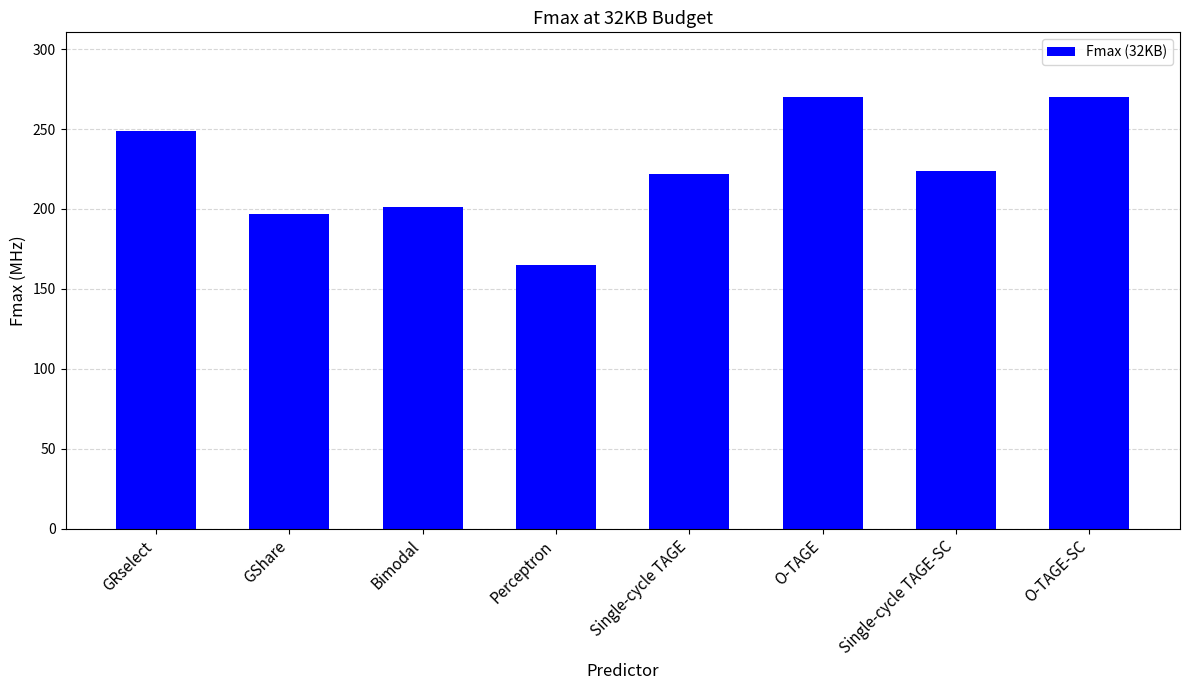

Reading right to left, what are all the values shown in this chart?

270.0	223.7	270.0	221.9	165.0	201.0	197.1	248.9